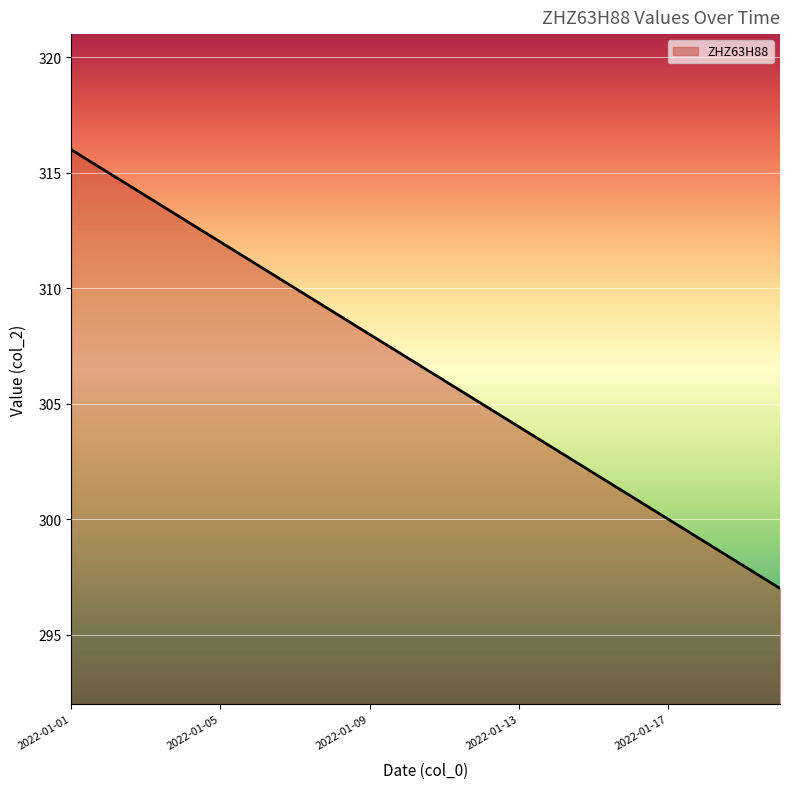

How many series are shown in this chart?

1